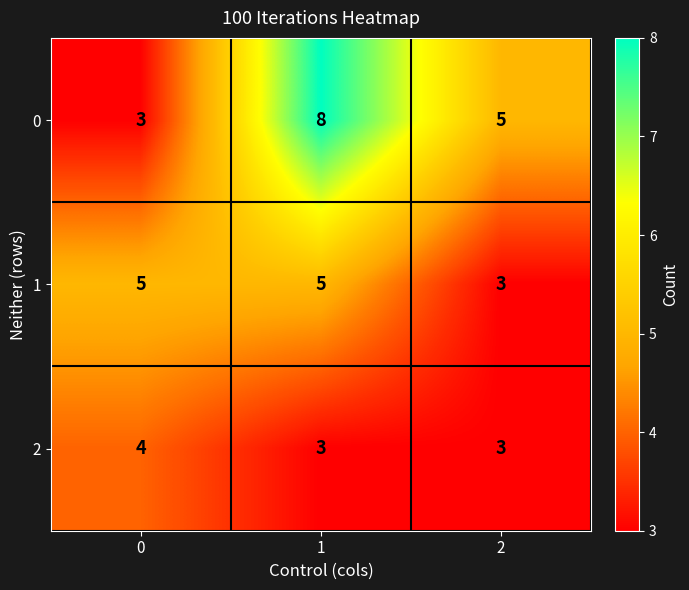

Reading left to right, what are all the values shown in this chart?

0: 0=3	1=8	2=5
1: 0=5	1=5	2=3
2: 0=4	1=3	2=3